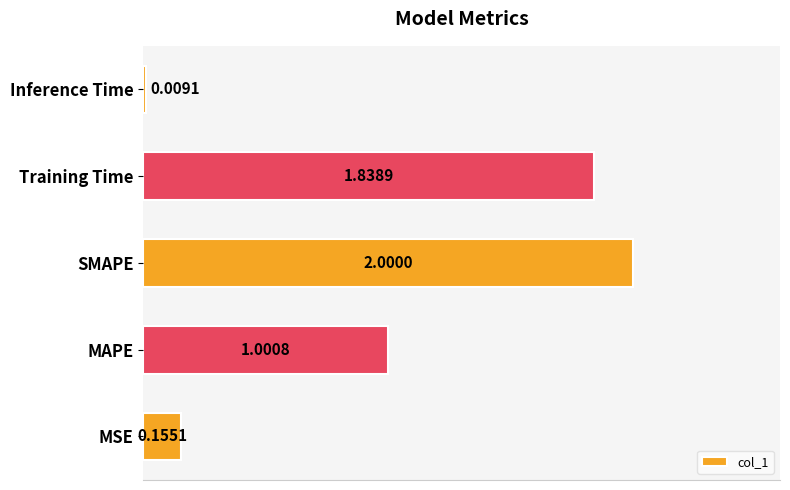

At which label is the value closest to 1?

MAPE